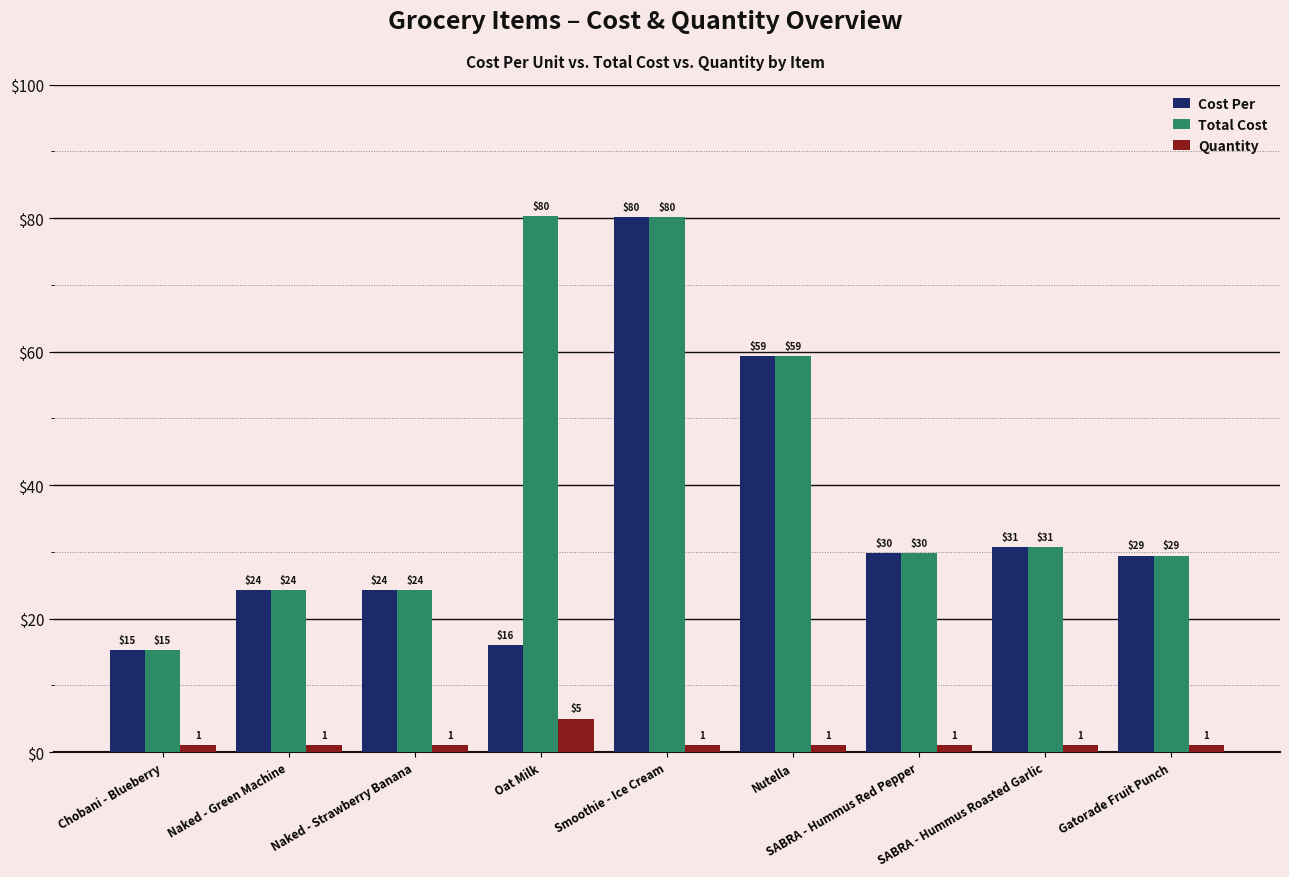

Reading left to right, extract all data points from this chart.

Cost Per: Chobani - Blueberry=15.3	Naked - Green Machine=24.2	Naked - Strawberry Banana=24.2	Oat Milk=16.1	Smoothie - Ice Cream=80.1	Nutella=59.4	SABRA - Hummus Red Pepper=29.8	SABRA - Hummus Roasted Garlic=30.7	Gatorade Fruit Punch=29.4
Total Cost: Chobani - Blueberry=15.3	Naked - Green Machine=24.2	Naked - Strawberry Banana=24.2	Oat Milk=80.2	Smoothie - Ice Cream=80.1	Nutella=59.4	SABRA - Hummus Red Pepper=29.8	SABRA - Hummus Roasted Garlic=30.7	Gatorade Fruit Punch=29.4
Quantity: Chobani - Blueberry=1.0	Naked - Green Machine=1.0	Naked - Strawberry Banana=1.0	Oat Milk=5.0	Smoothie - Ice Cream=1.0	Nutella=1.0	SABRA - Hummus Red Pepper=1.0	SABRA - Hummus Roasted Garlic=1.0	Gatorade Fruit Punch=1.0